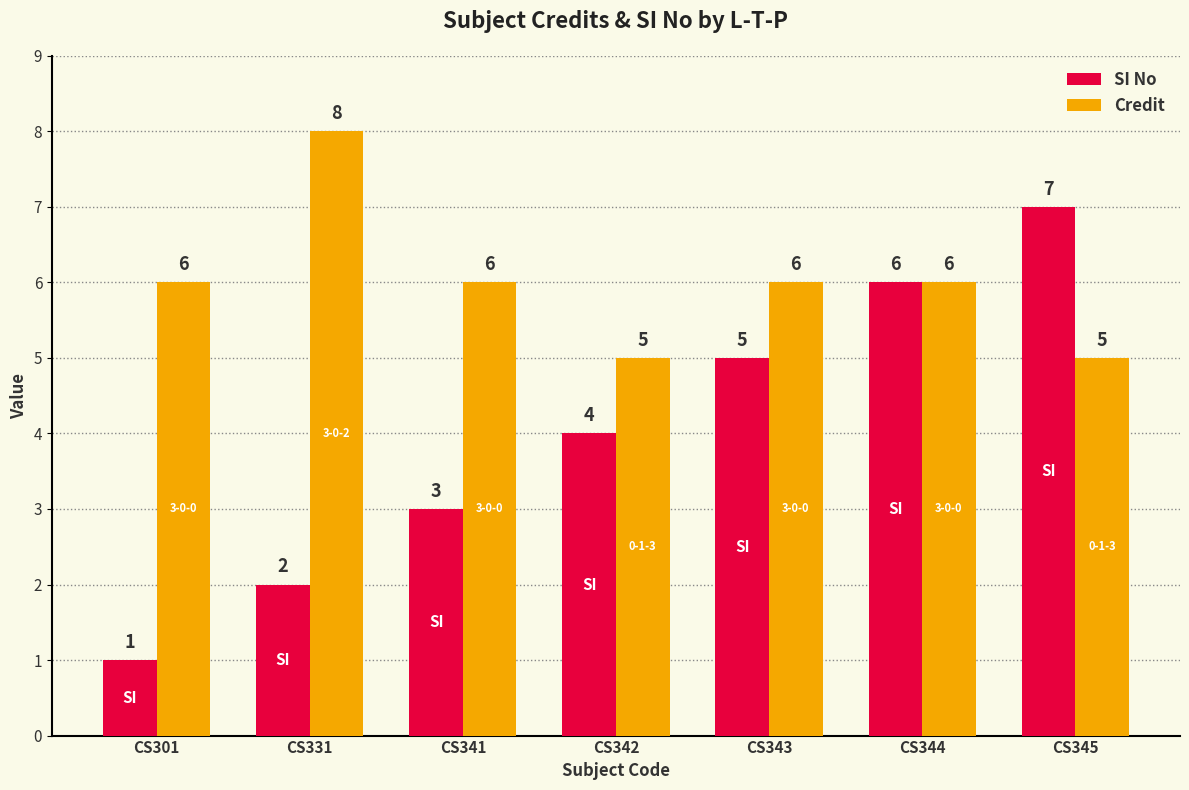

What is the maximum value shown in the chart?

8